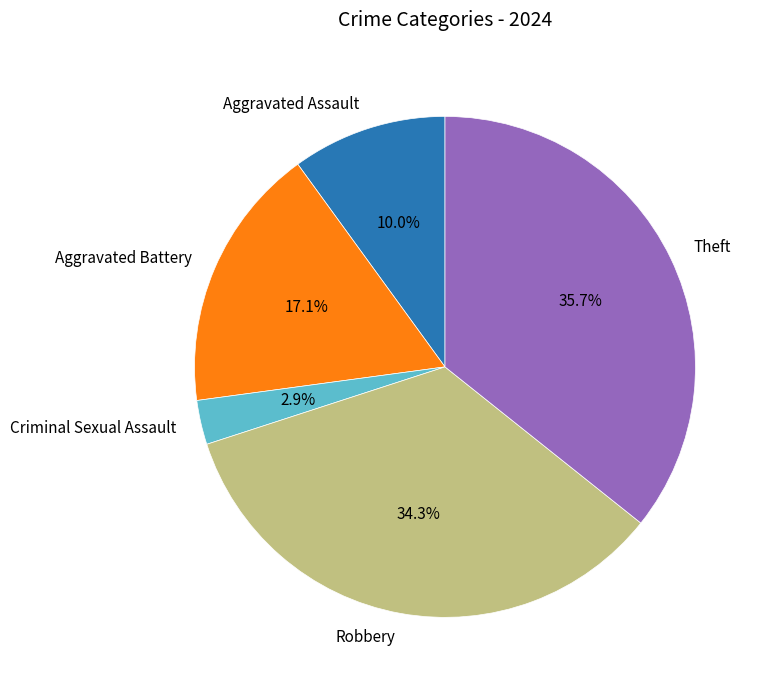

What percentage is NOT represented by Theft?

64.3%